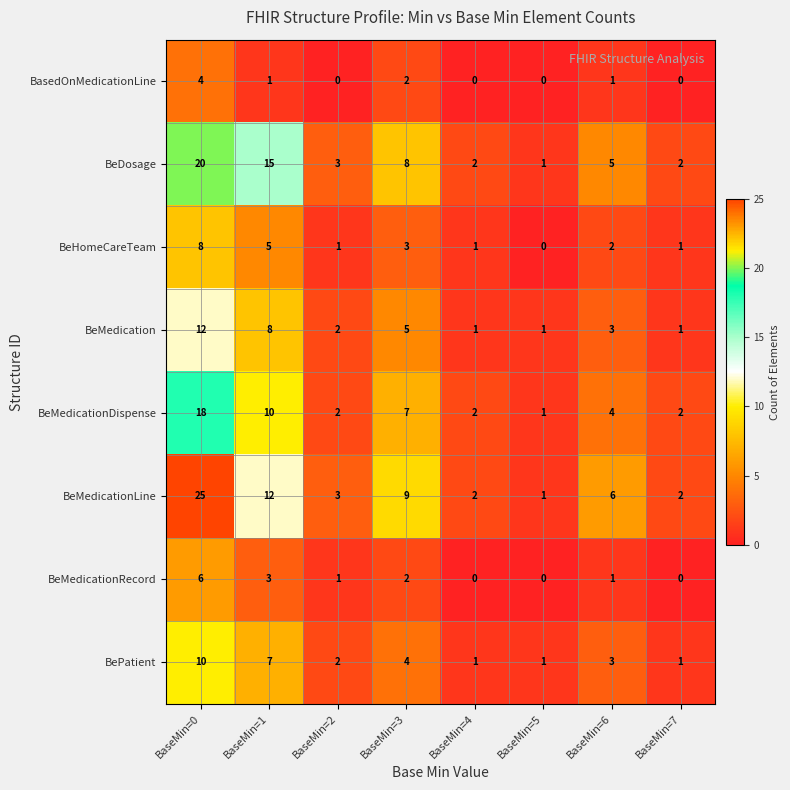

Is it true that BeDosage equals 2 at BaseMin=4?

True